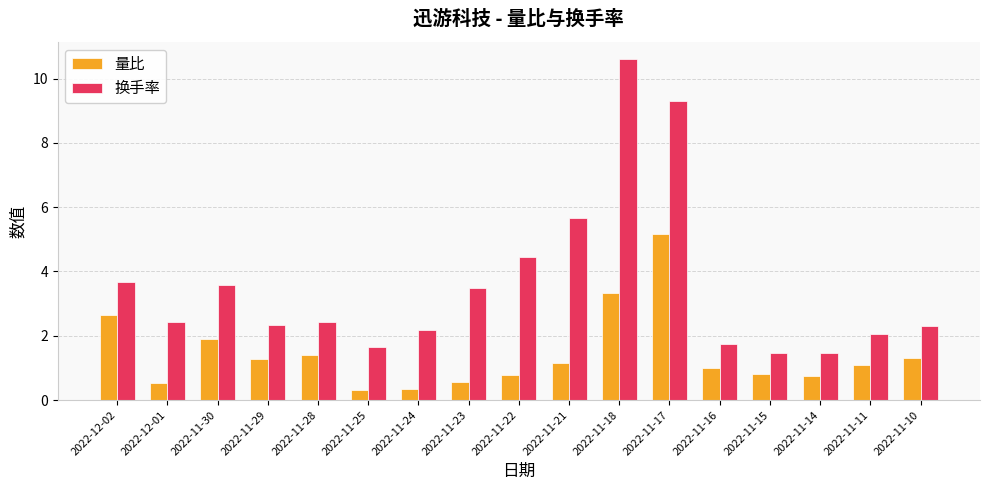

What is the lowest value of the 量比 series?

0.3